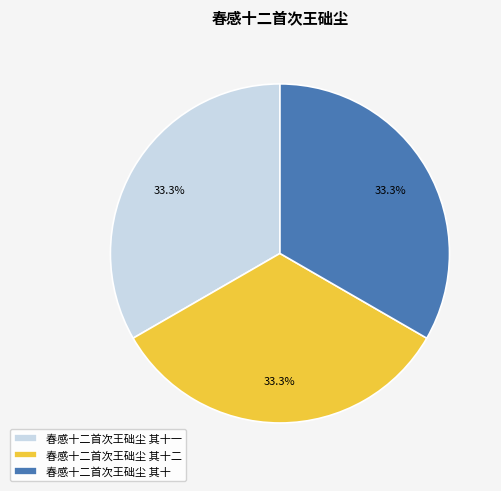

The 春感十二首次王础尘 其十 slice represents 26% of the pie. True or false?

False